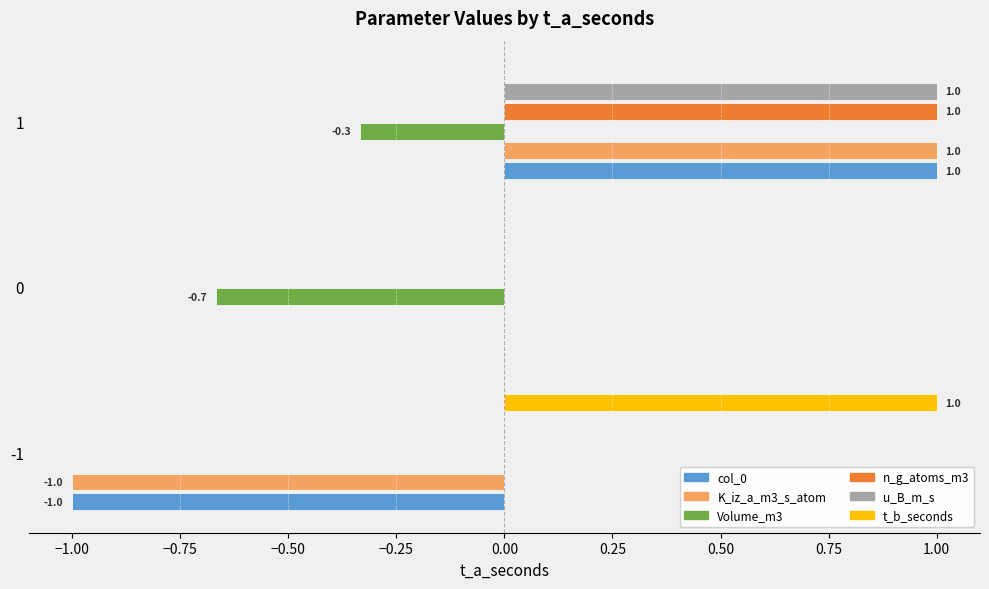

Is the value of u_B_m_s at 0 greater than the value of Volume_m3 at 0?

Yes